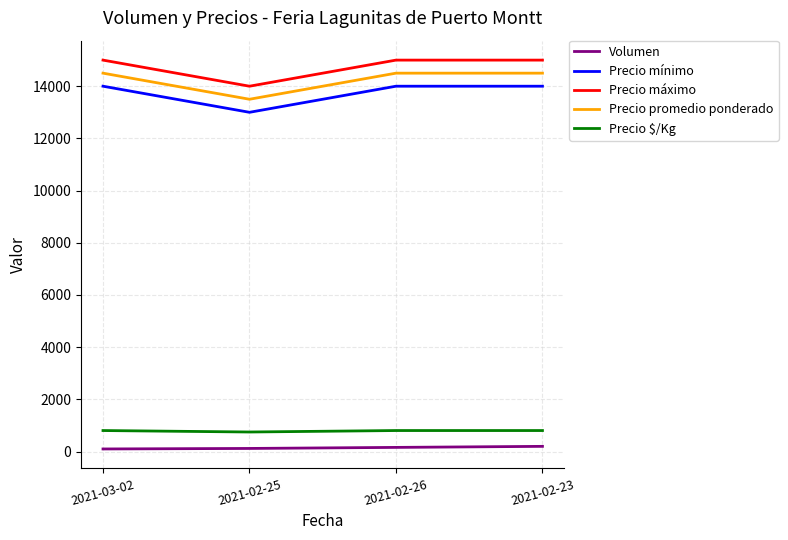

True or false: Volumen and Precio $/Kg intersect in this chart.

False